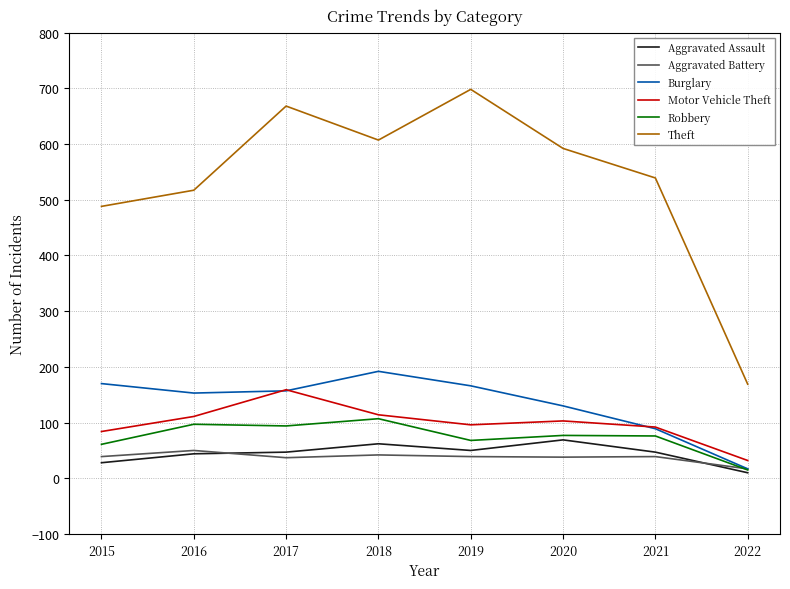

Which series has the largest range (max minus min)?

Theft